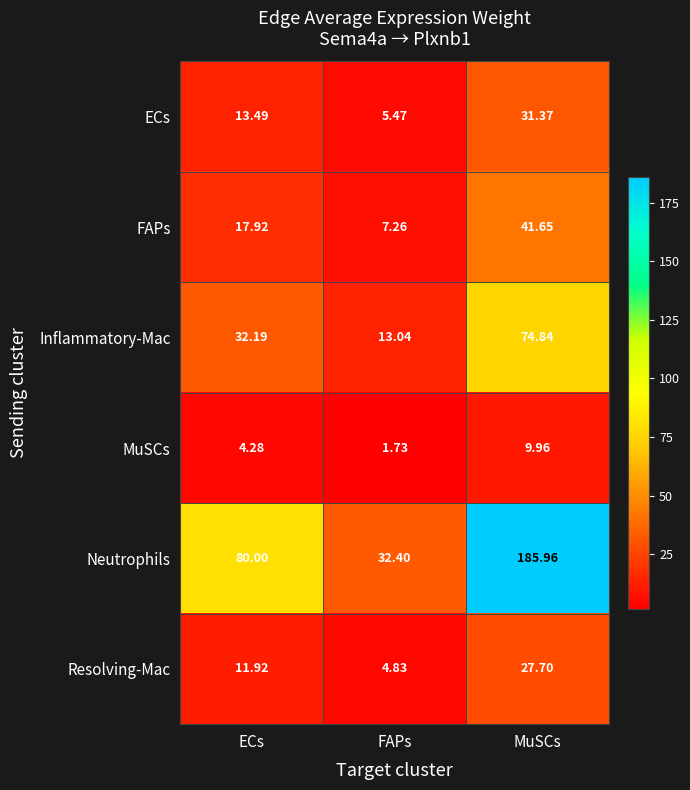

Which series changed the most between FAPs and MuSCs?

Neutrophils